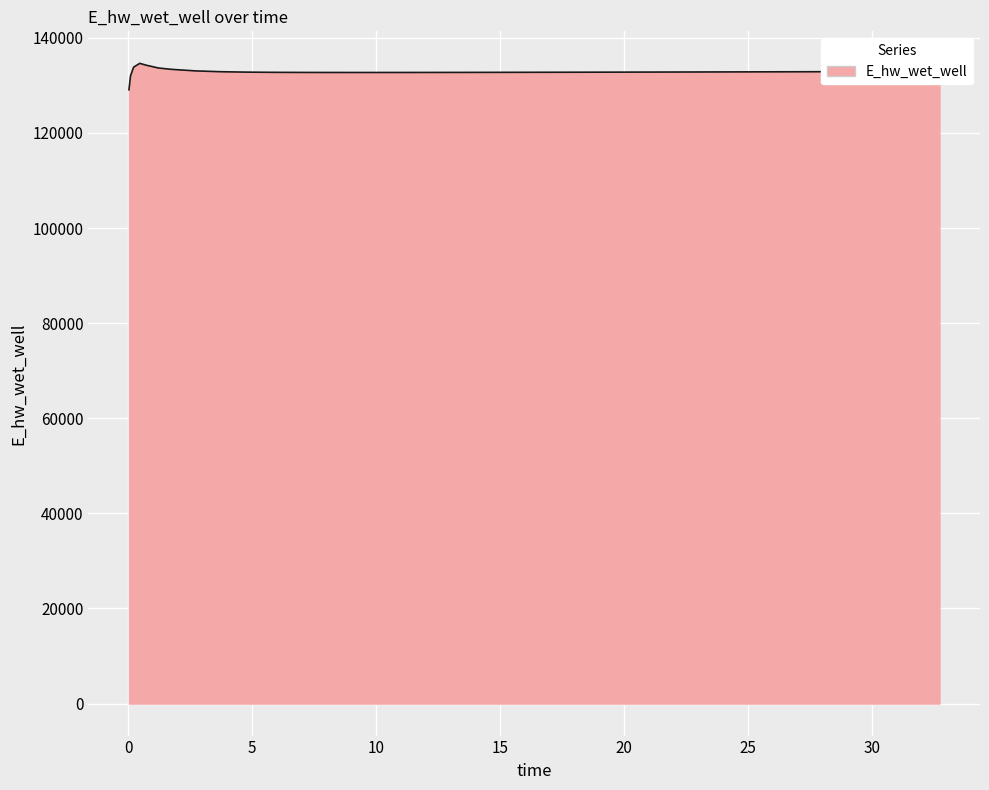

What is the maximum value shown in the chart?

134628.0